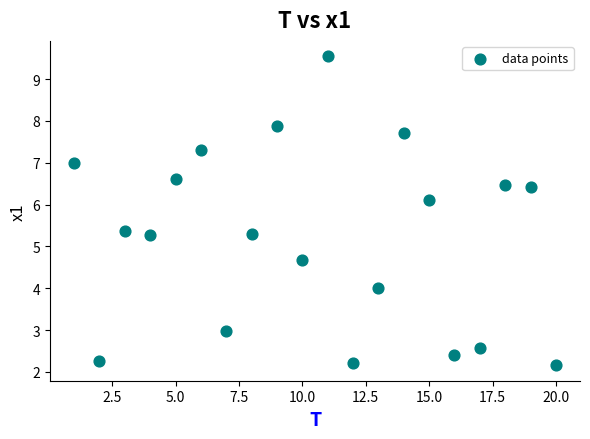

What is the range of Y values (max minus min)?

7.4